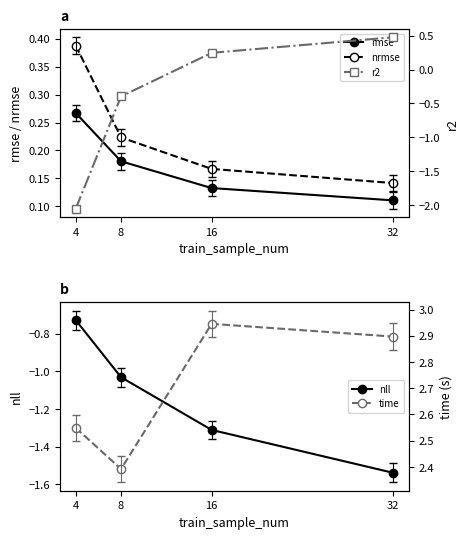

Reading right to left, transcribe all the data shown in this chart.

rmse: 0.1	0.1	0.2	0.3
nrmse: 0.1	0.2	0.2	0.4
nll: -1.5	-1.3	-1.0	-0.7
r2: 0.5	0.2	-0.4	-2.1
time: 2.9	2.9	2.4	2.5